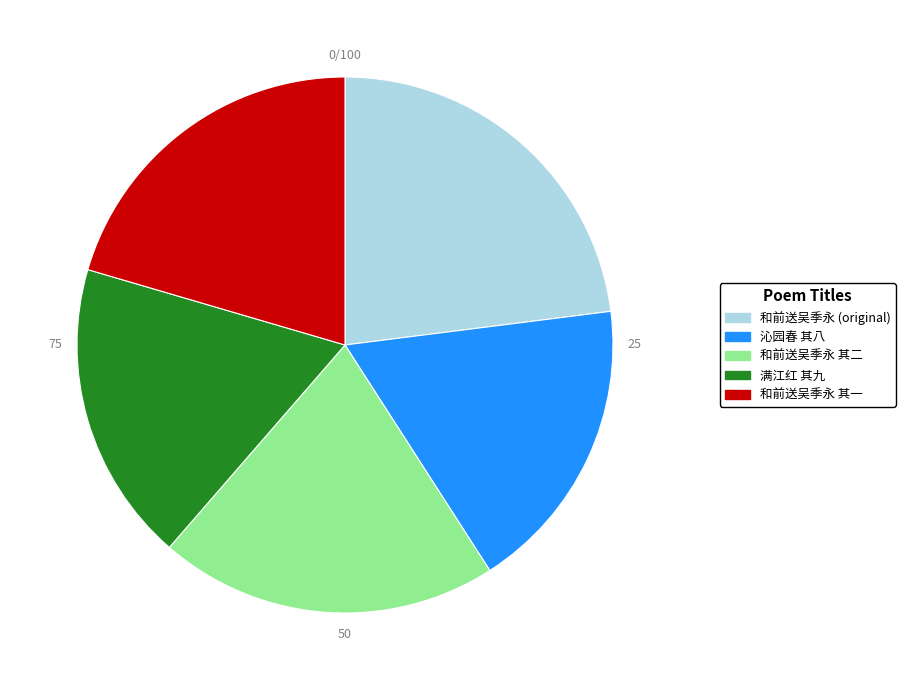

The 沁园春 其八 slice represents 18% of the pie. True or false?

True